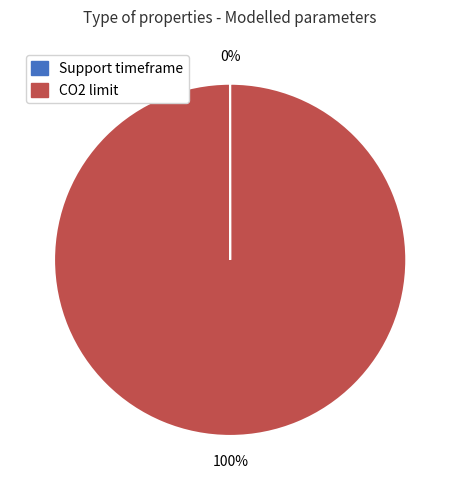

True or false: CO2 limit accounts for 100% of the total.

True